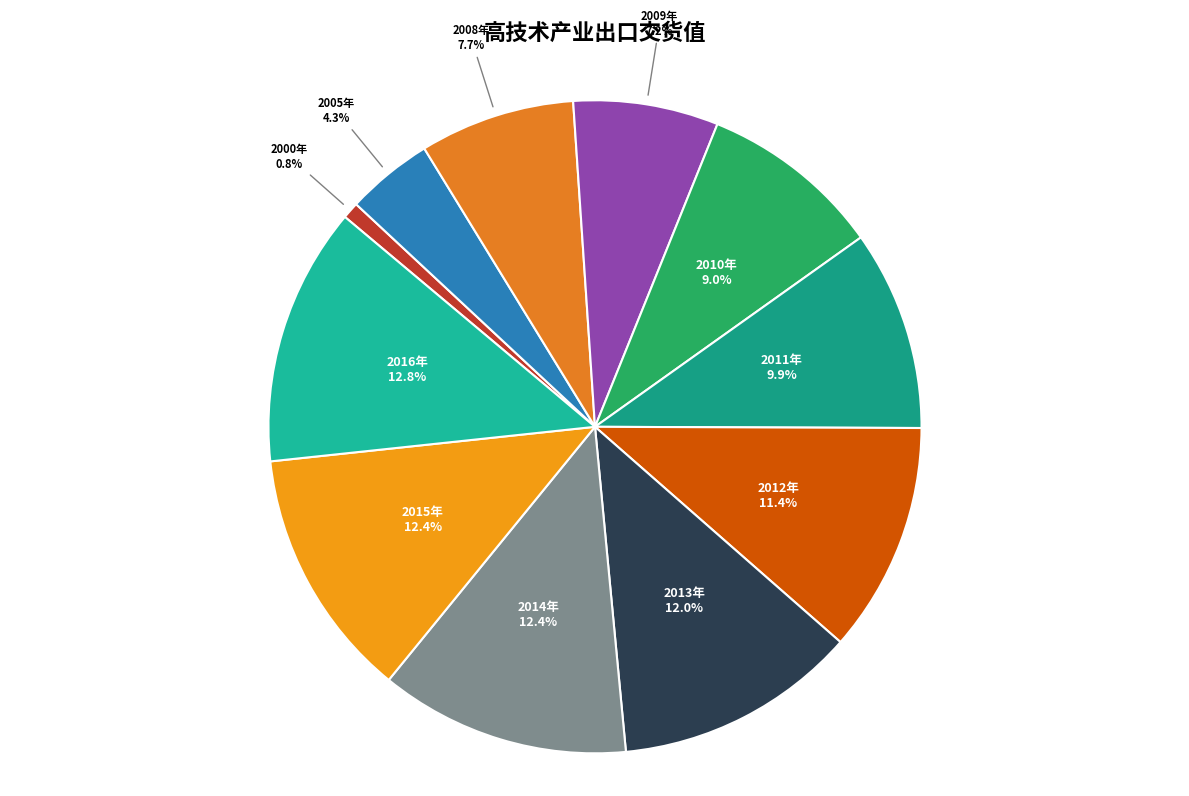

To the nearest percent, what portion does 2010年 represent?

9%